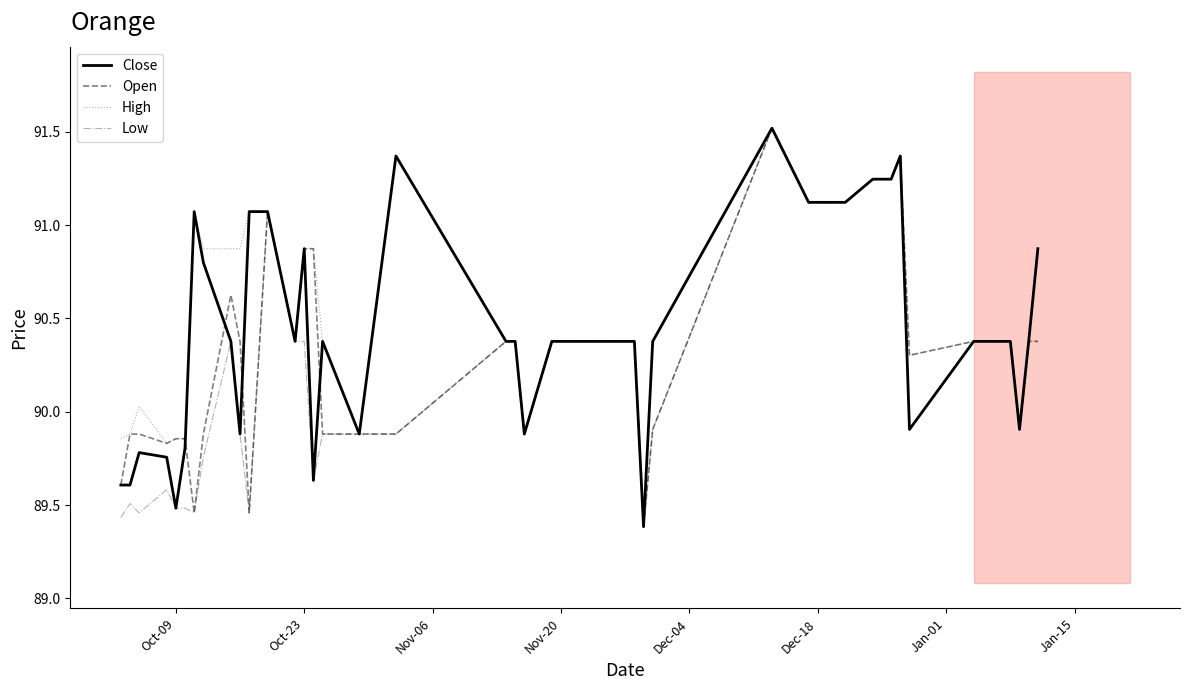

Is it true that Close equals 89.5 at Oct-09?

True